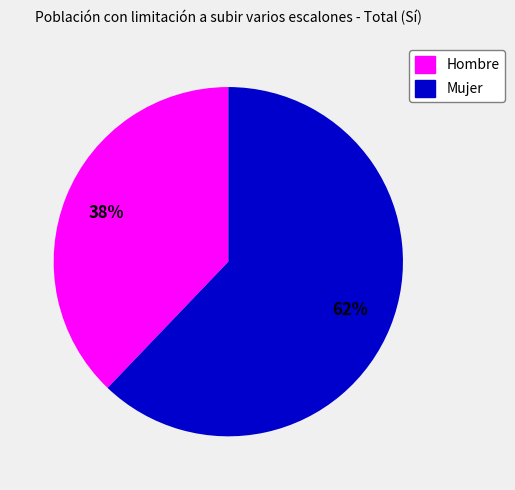

Approximately how many times larger is the value at Hombre compared to Mujer?

0.6